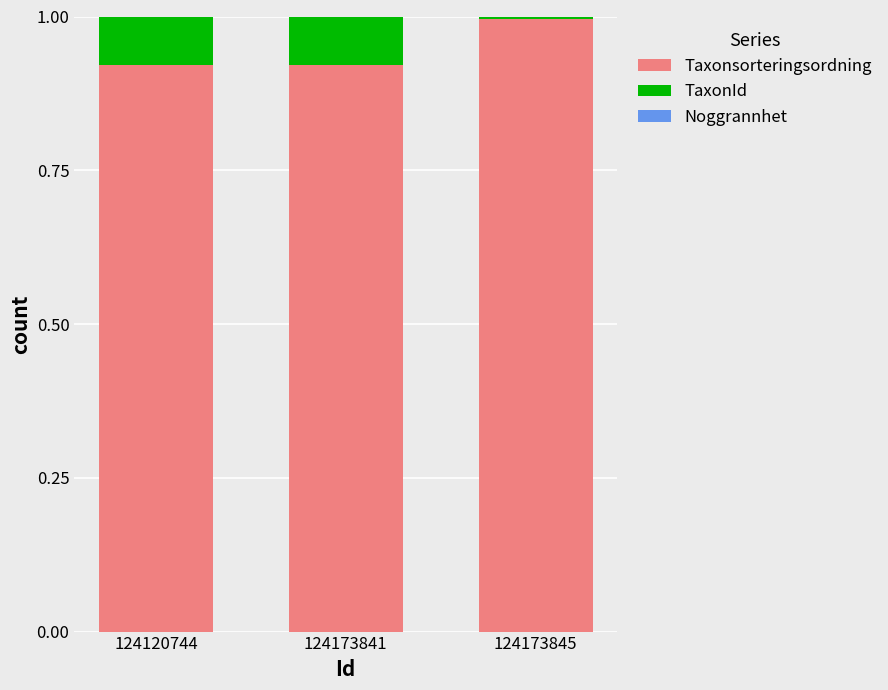

The Taxonsorteringsordning series shows 0.3 at 124173845. True or false?

False